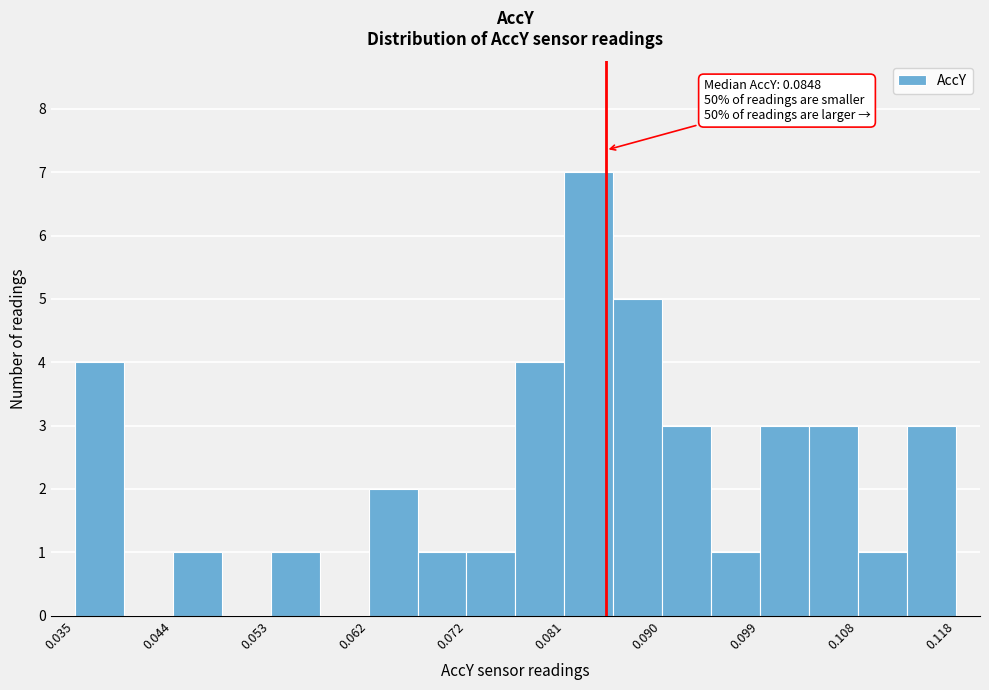

Over which range of the x-axis is the bar tallest?

0.081 to 0.085